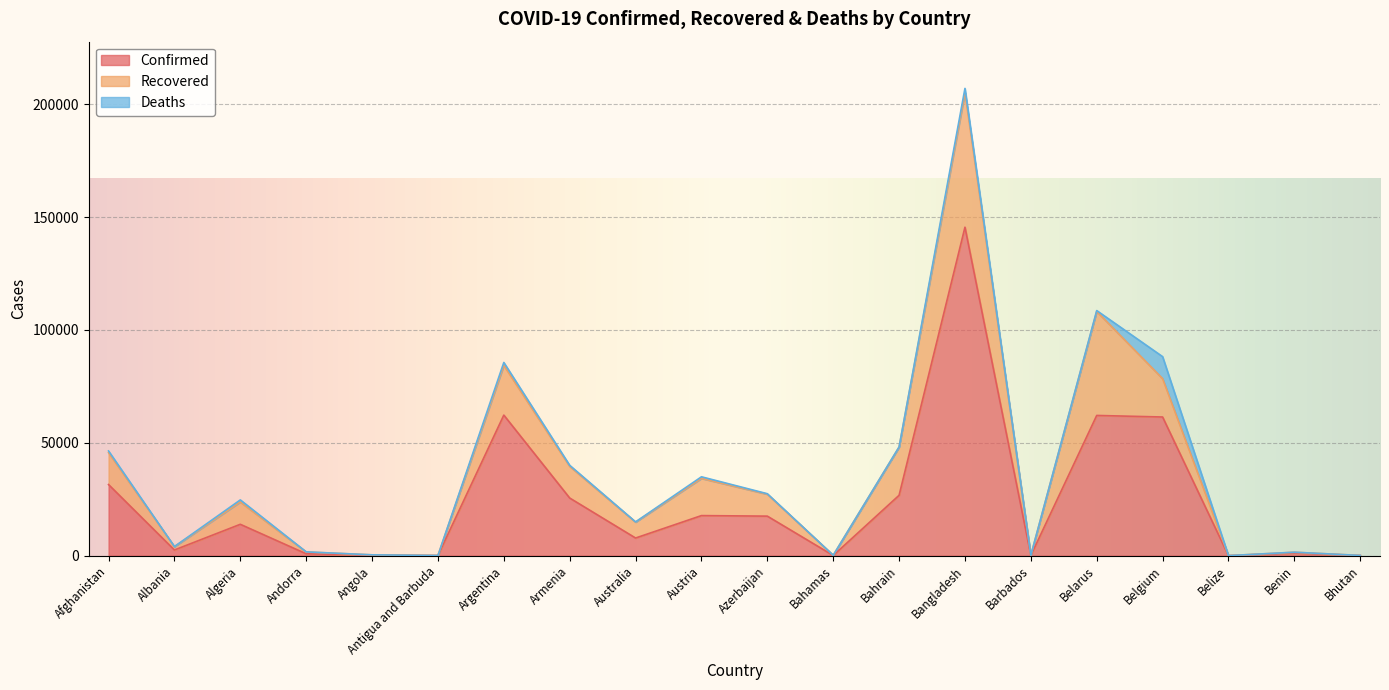

Reading left to right, list all the values displayed in this chart.

Confirmed: 31517	2535	13907	855	284	69	62268	25542	7834	17766	17524	104	26758	145483	97	62118	61427	24	1199	77
Recovered: 14131	1459	9897	799	93	22	22028	14048	7037	16478	9715	87	21331	59624	90	46054	16984	18	333	44
Deaths: 746	62	912	52	13	3	1283	443	104	705	213	11	87	1847	7	392	9747	2	21	0